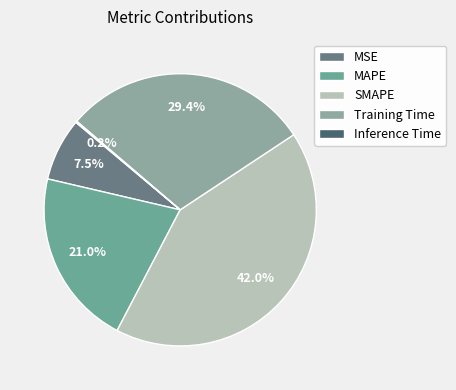

To the nearest percent, what is the difference between the MAPE and MSE slice percentages?

14%